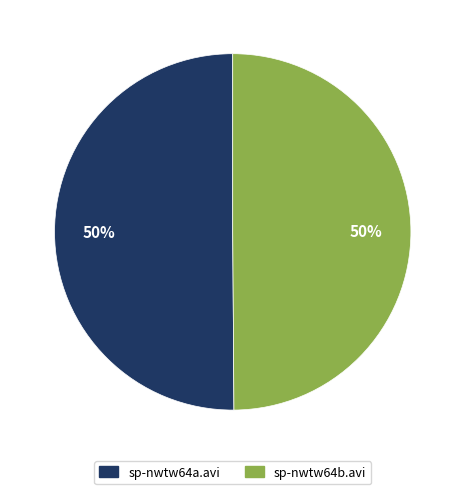

Approximately how many times larger is the value at sp-nwtw64b.avi compared to sp-nwtw64a.avi?

1.0